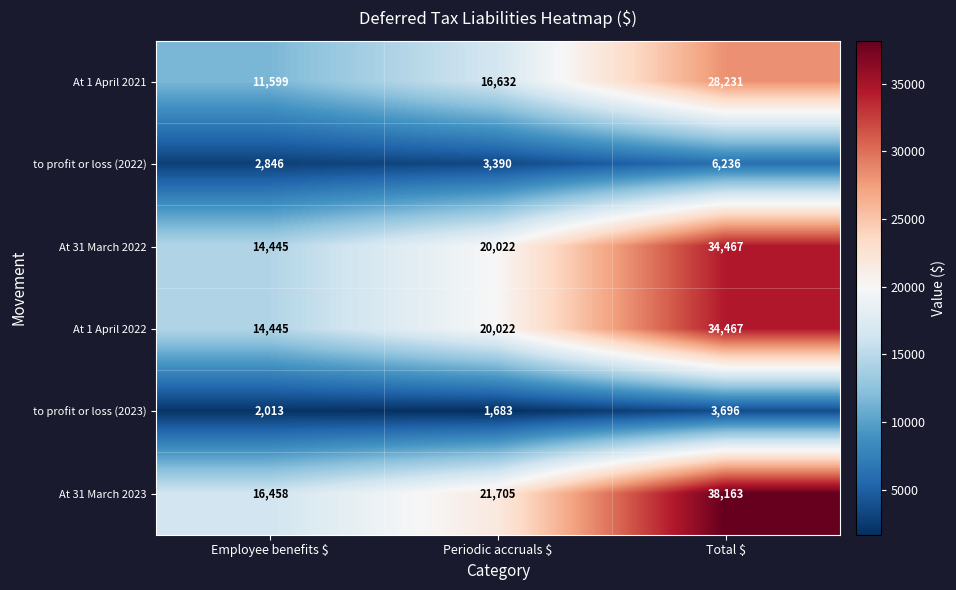

How many At 1 April 2021 values are between 11599 and 28231?

3